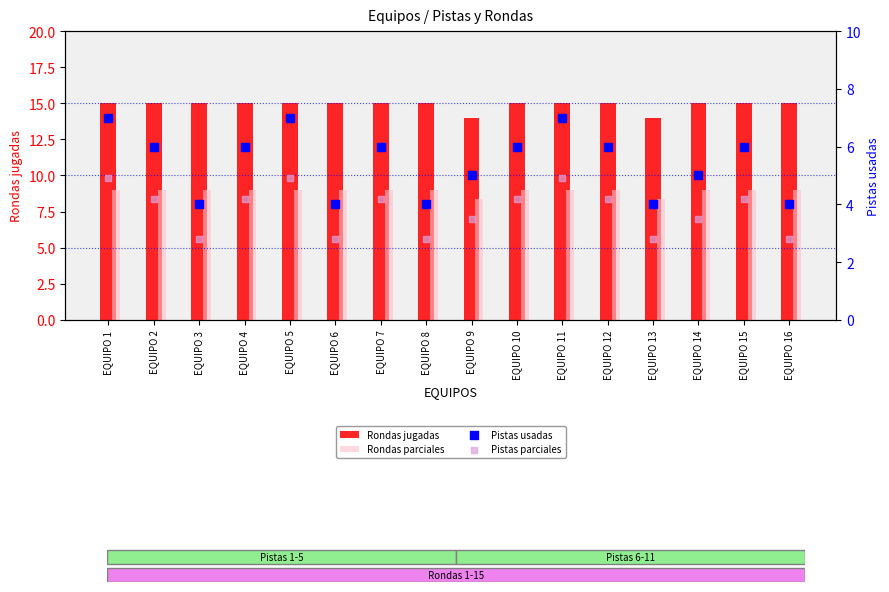

What is the total value across all series at EQUIPO 13?

29.2